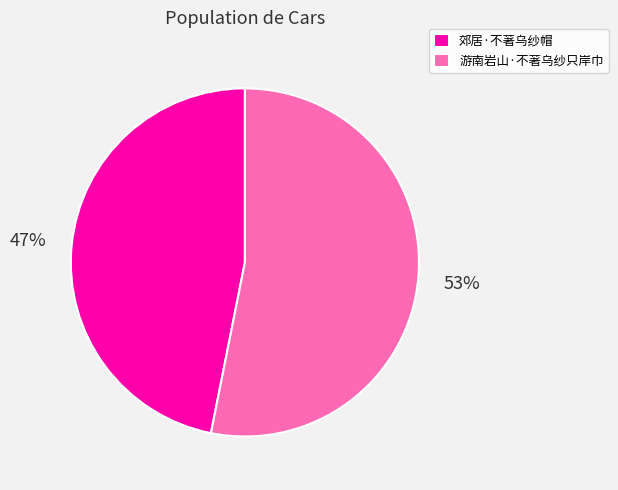

Combined, do 游南岩山·不著乌纱只岸巾 and 郊居·不著乌纱帽 account for over 50%?

Yes